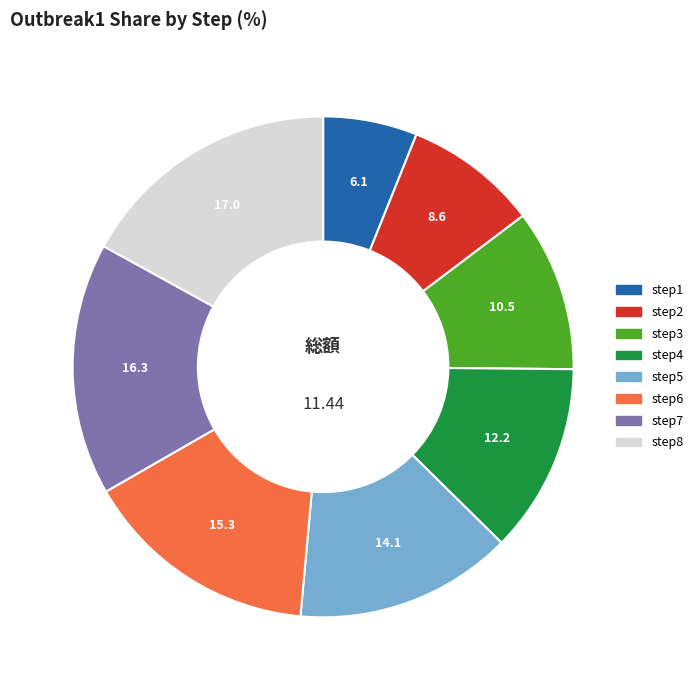

Does step5 represent more than half of the total?

No